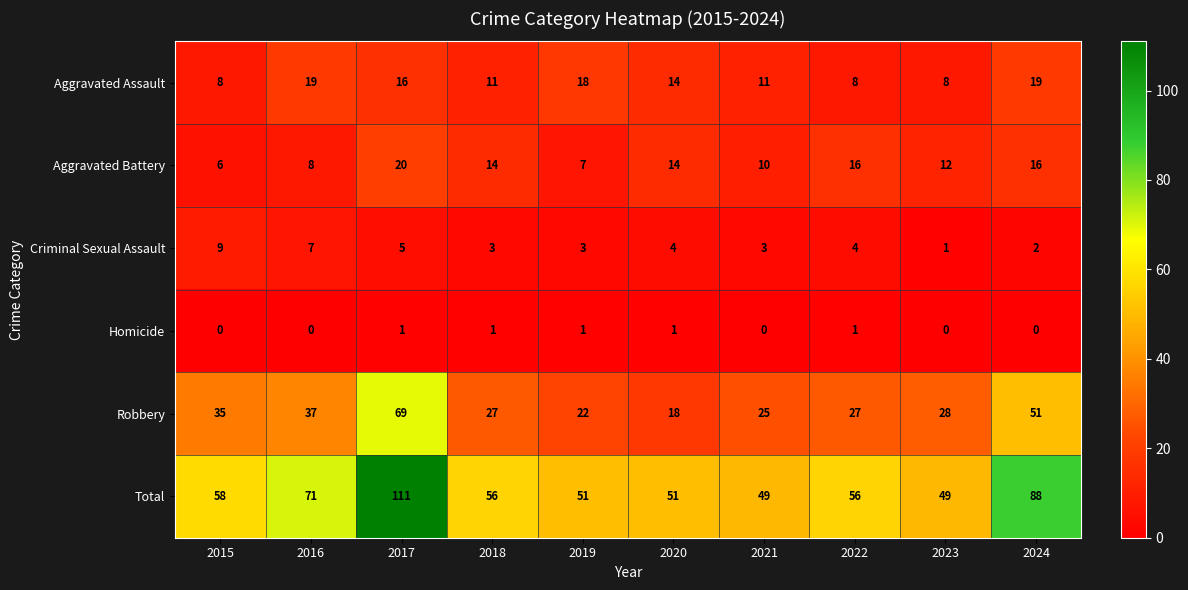

Which label corresponds to the largest value in the chart?

2017